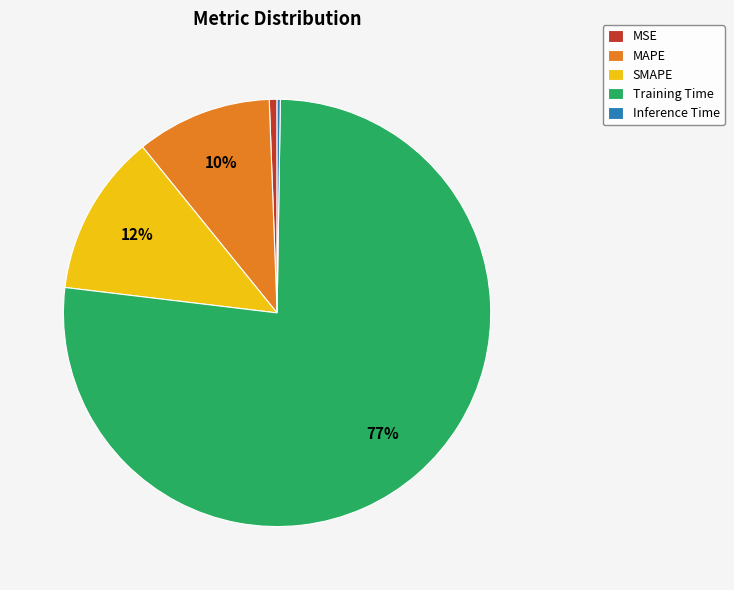

What is the largest slice in the pie chart?

Training Time